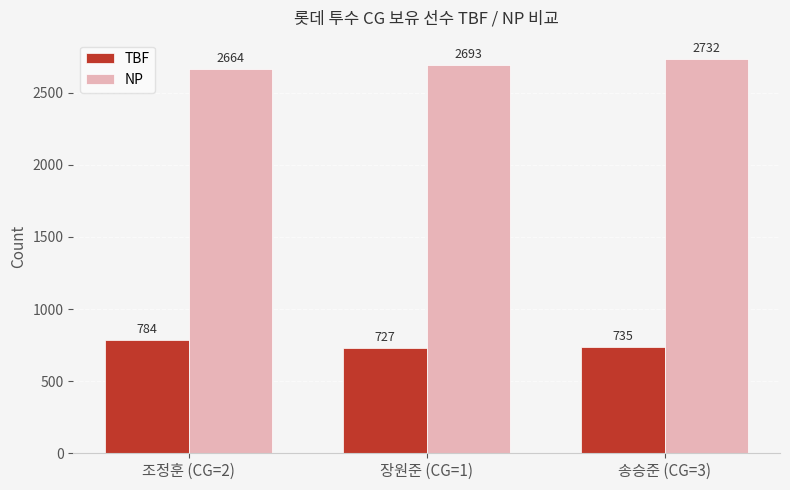

List the series in order of their peak value, lowest first.

TBF, NP